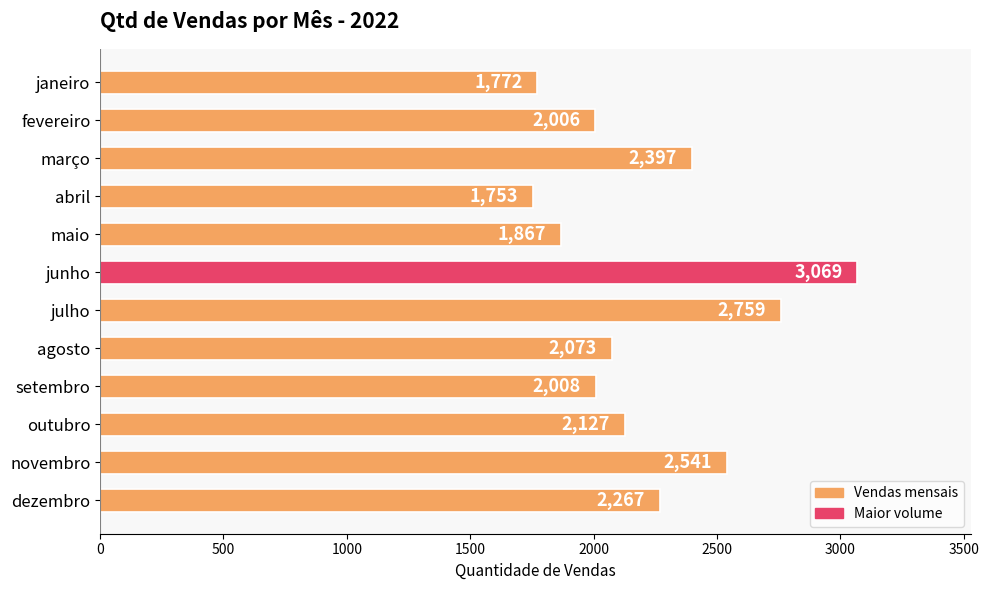

The value at dezembro is 2267. True or false?

True